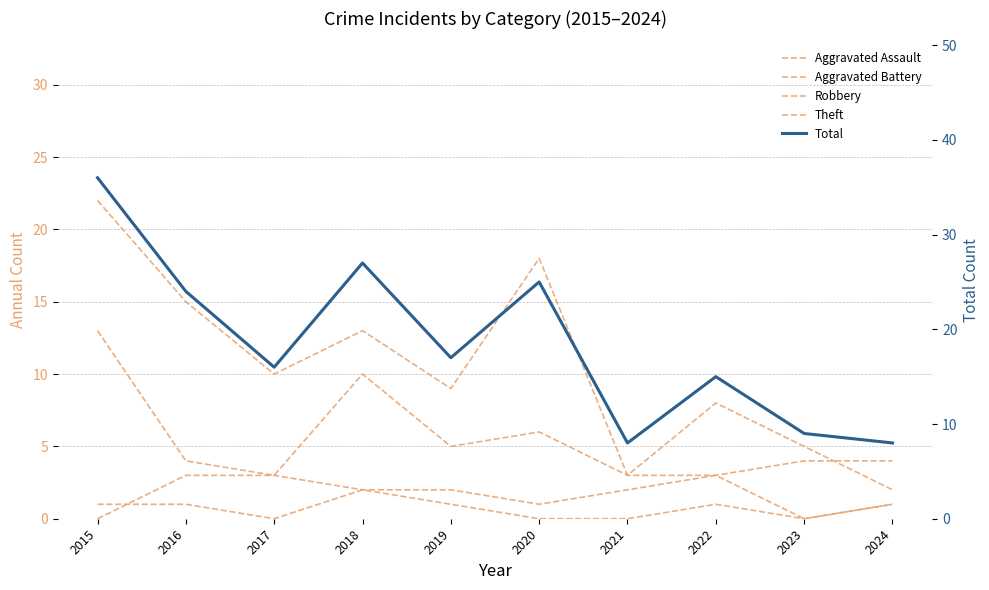

Is the value of Aggravated Battery at 2015 greater than the value of Theft at 2015?

No